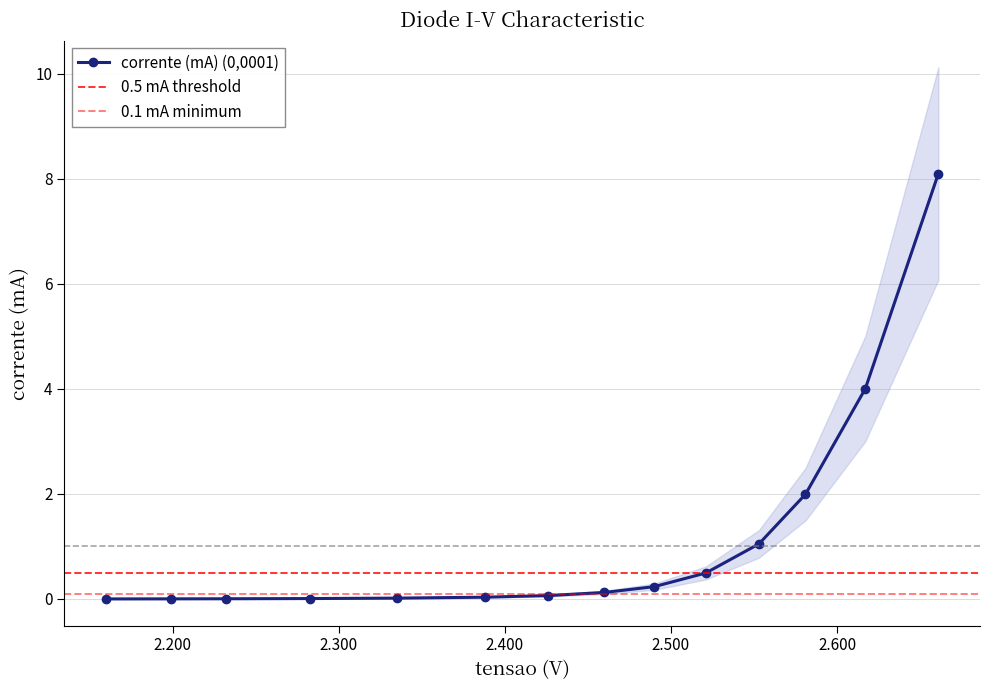

Reading left to right, transcribe all the data shown in this chart.

0.0	0.0	0.0	0.0	0.0	0.0	0.1	0.1	0.2	0.5	1.0	2.0	4.0	8.1